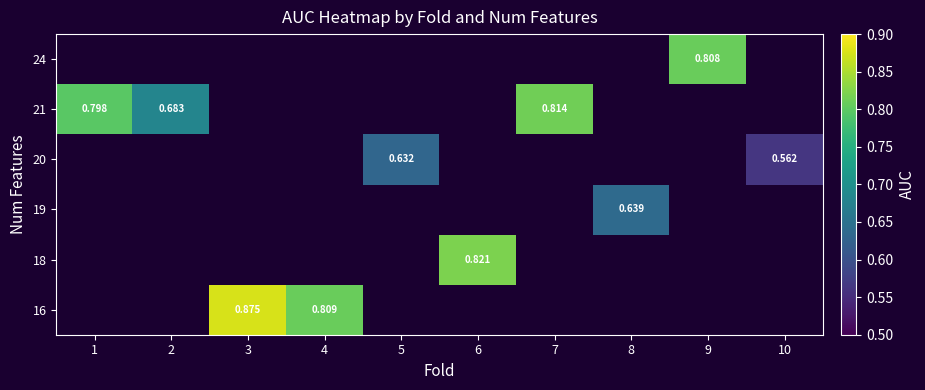

How many distinct data groups are displayed?

6